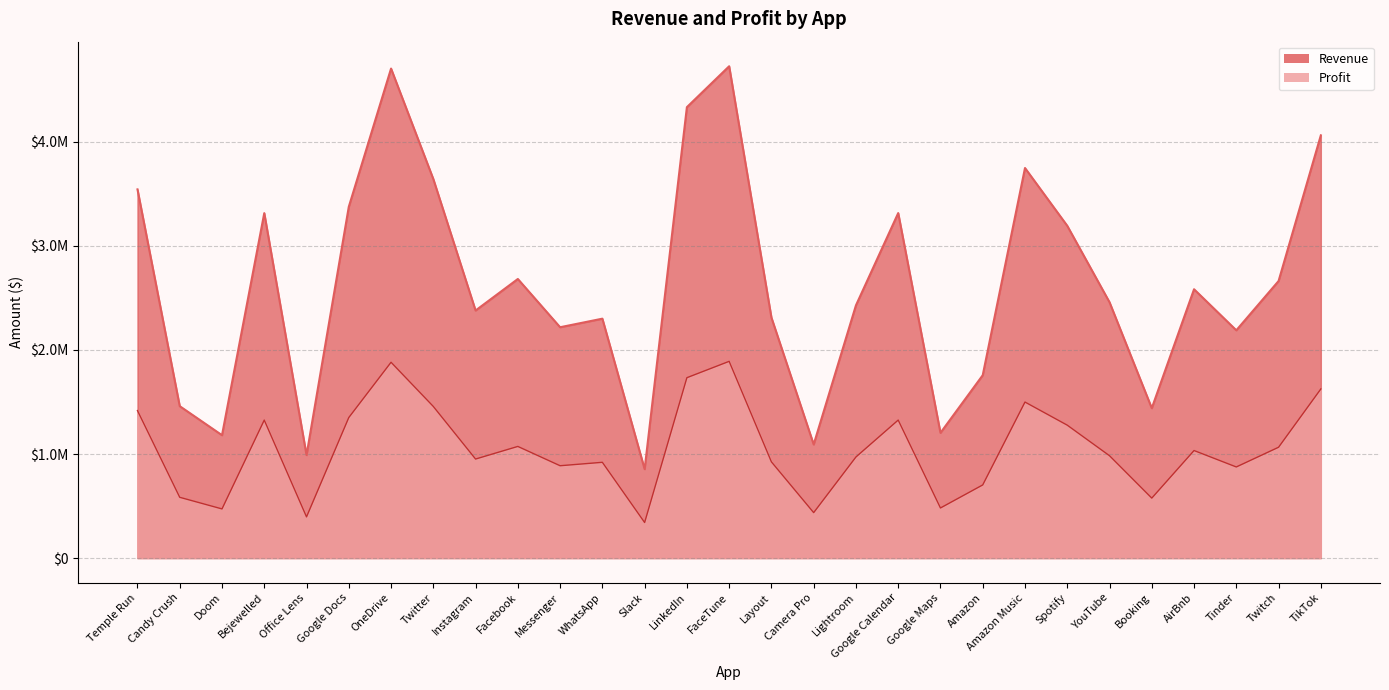

In Profit, how many points are lower than both neighbors (excluding endpoints)?

9